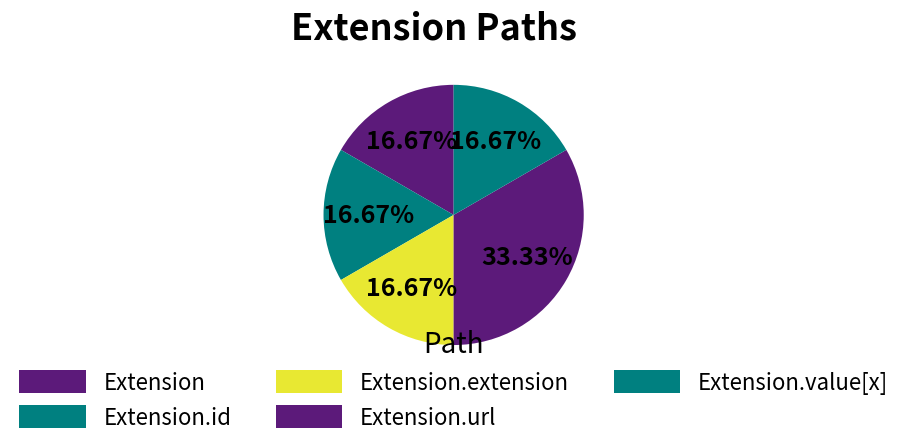

Count the number of slices in the pie.

5